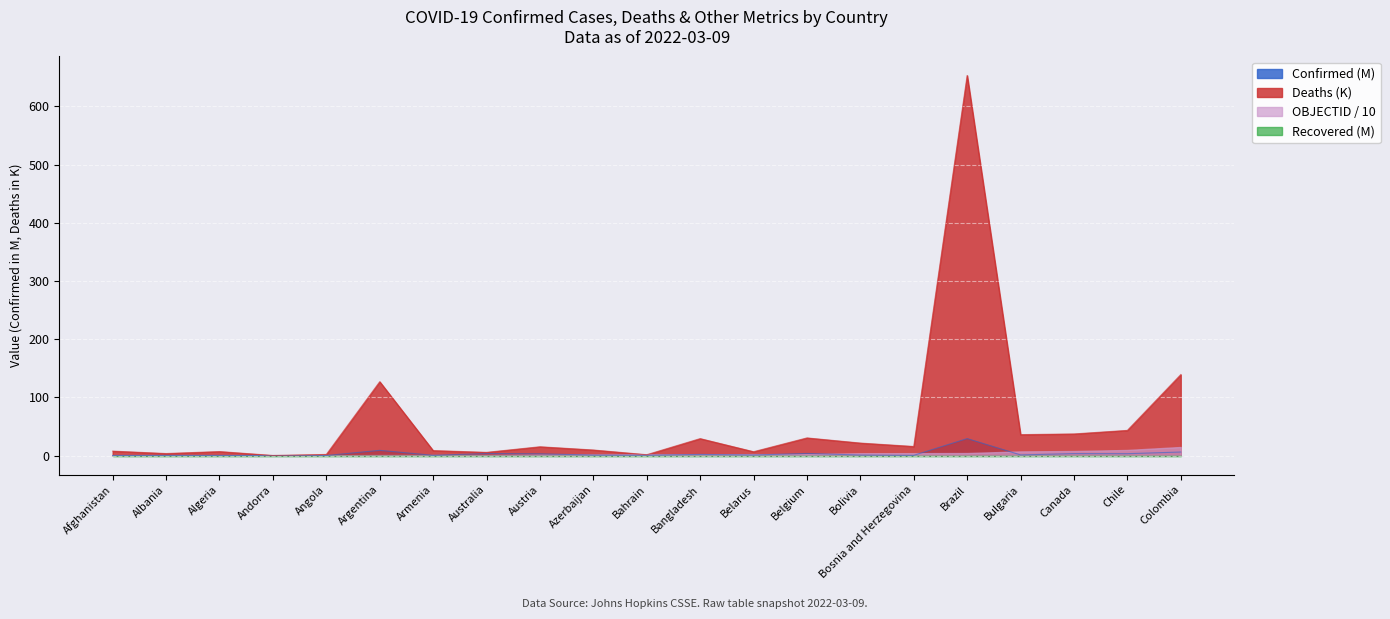

True or false: Deaths has more than 2 points higher than both neighbors.

True